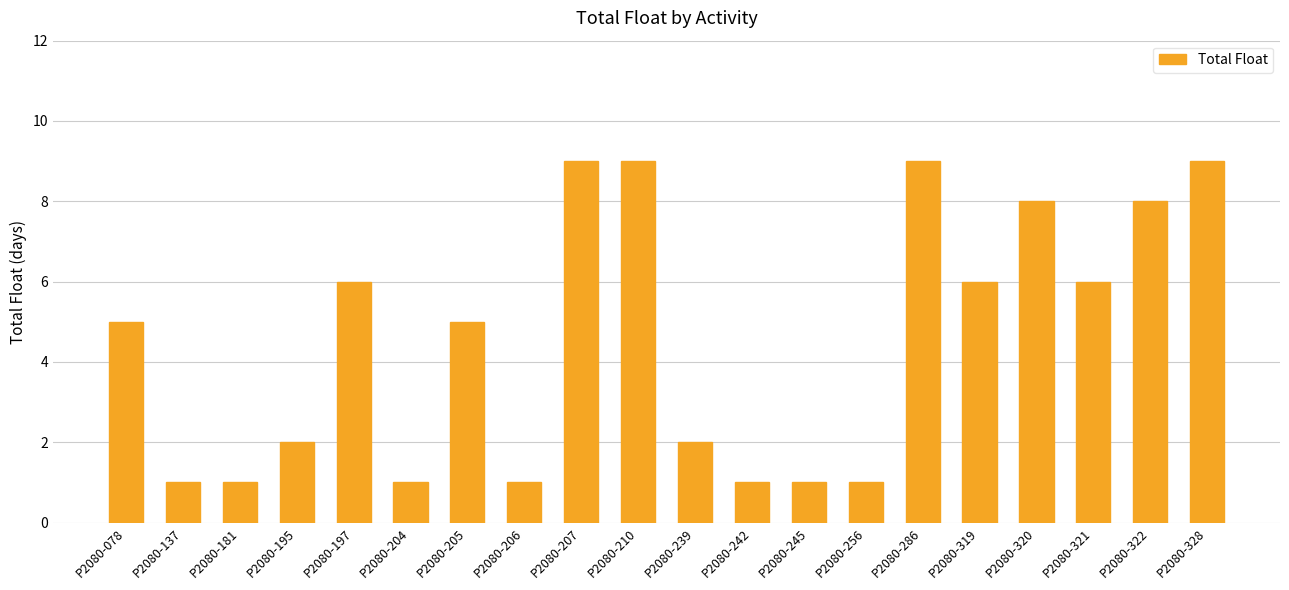

Count the number of data series in this chart.

1